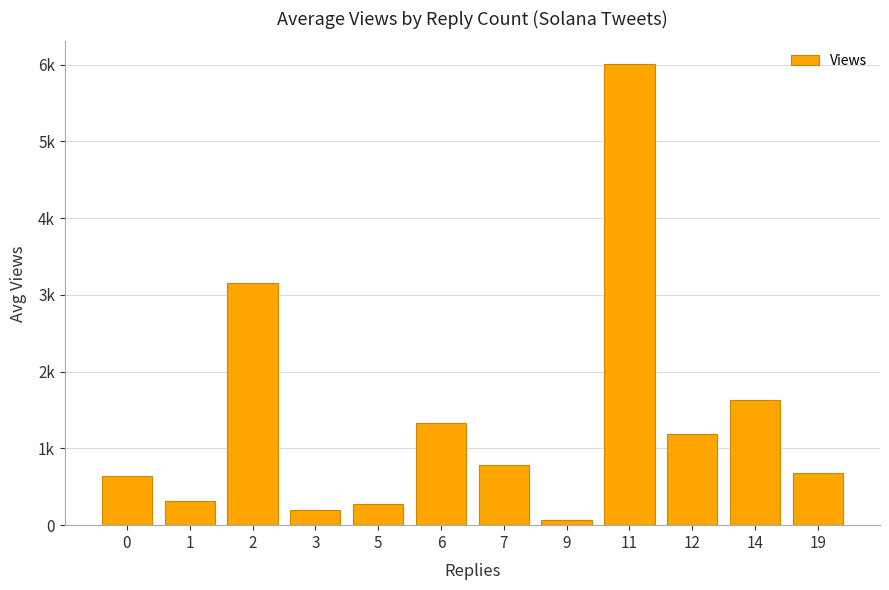

Are the bars grouped side by side (vs. stacked)?

No